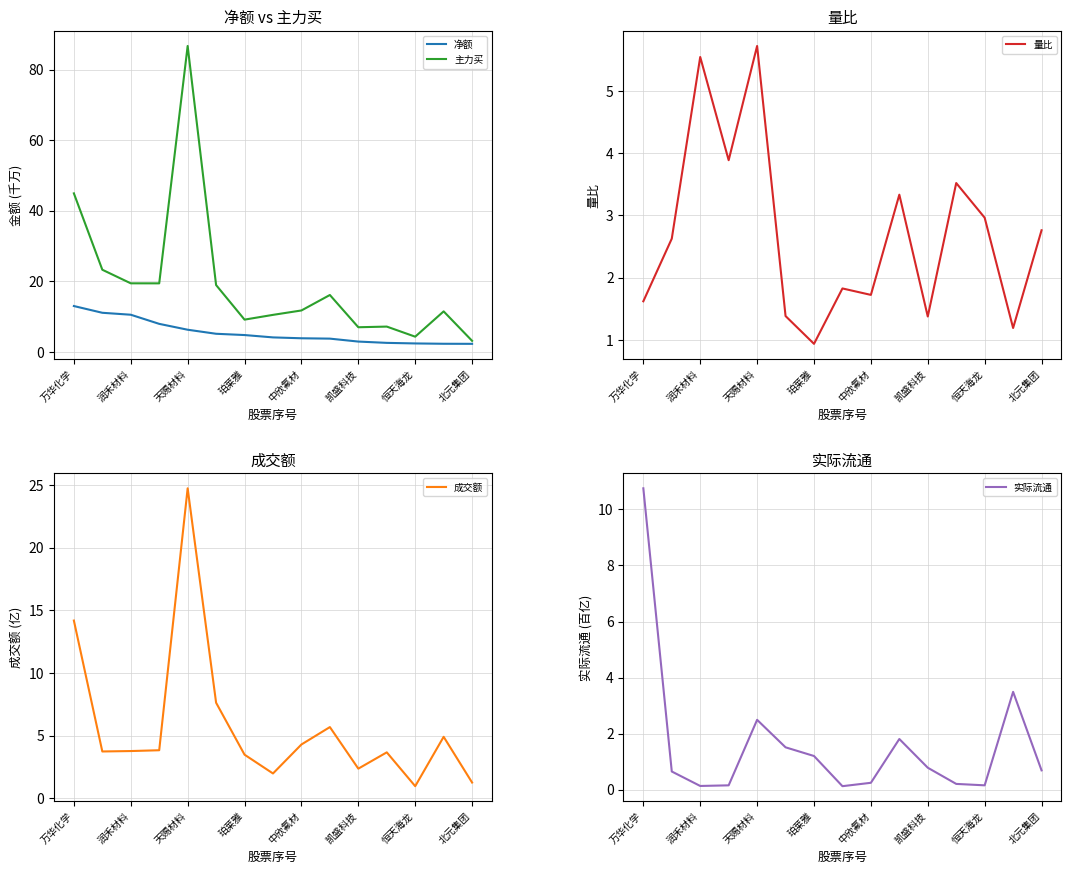

Is the value of 净额 at 润禾材料 greater than the value of 主力买 at 凯盛科技?

Yes